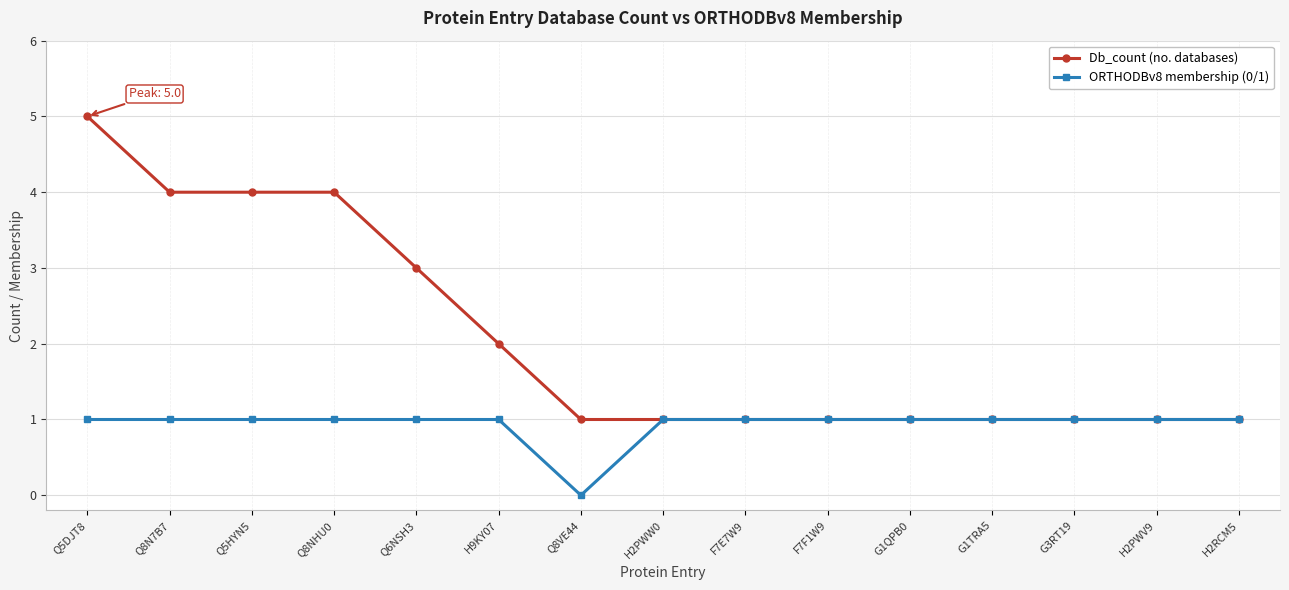

Which label corresponds to the smallest value in the chart?

Q8VE44